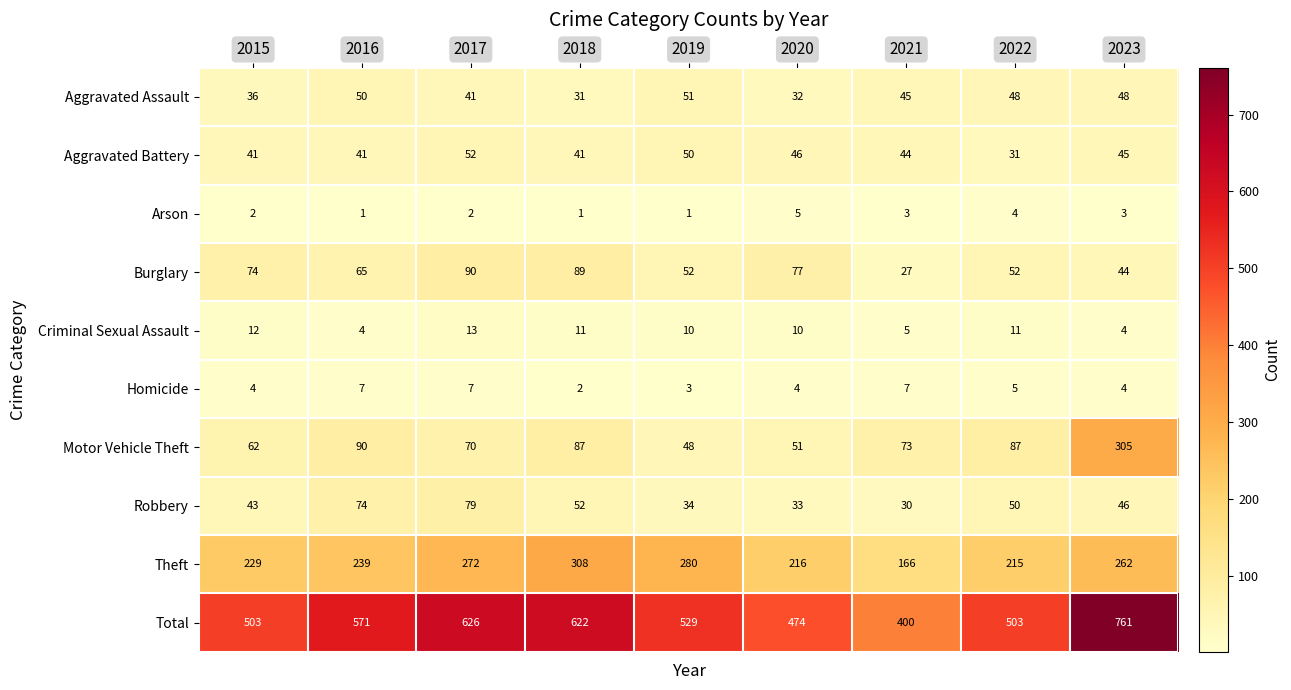

Which series has the largest total across all categories?

Total